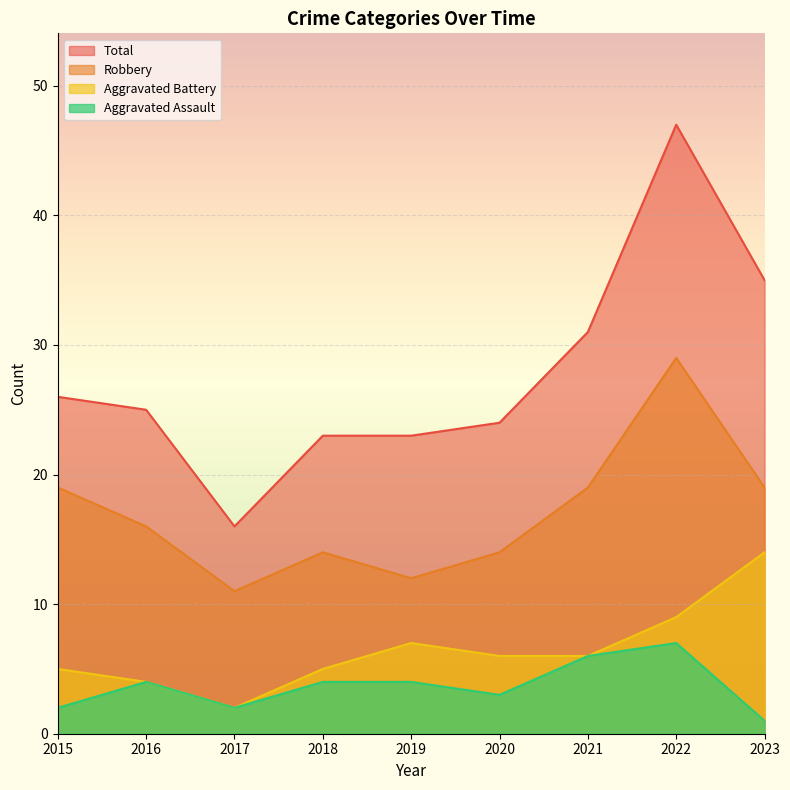

Which has a higher value, 2020 or 2022?

2022